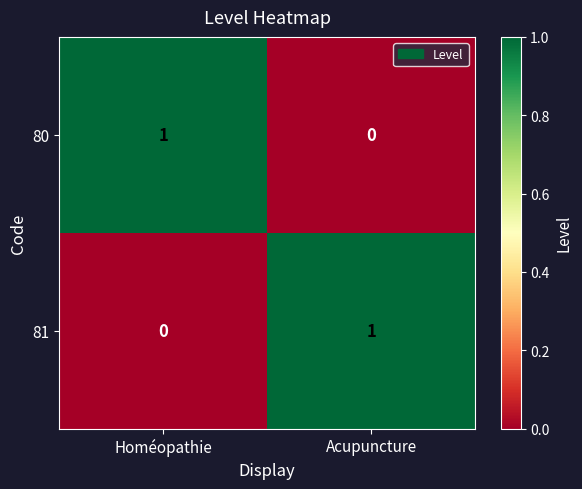

The value of 81 at Homéopathie is 0. True or false?

True